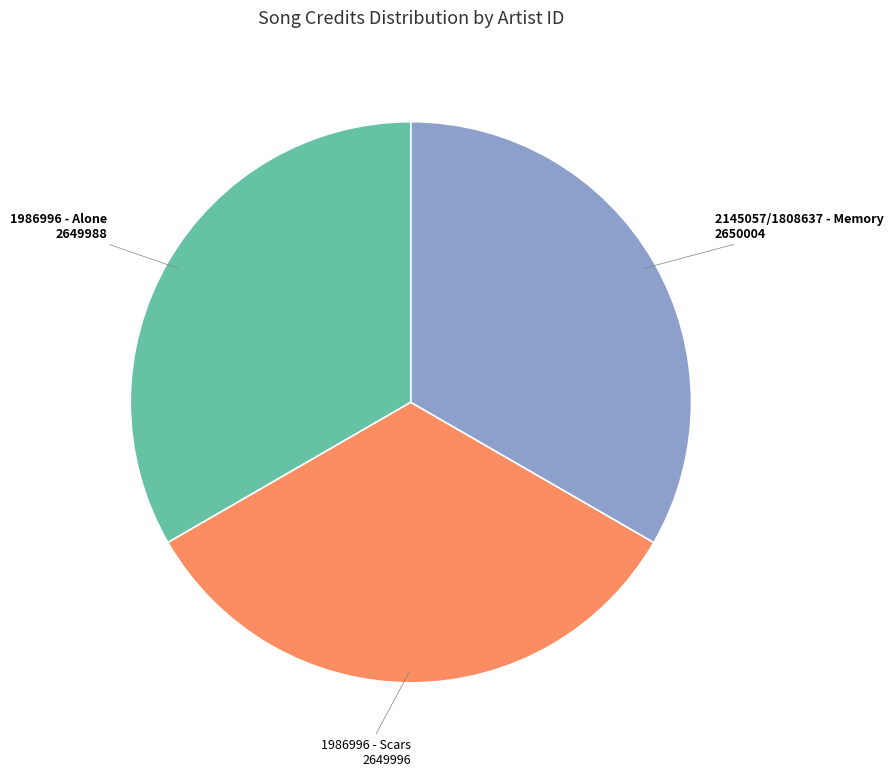

Is there a majority slice in this chart?

No